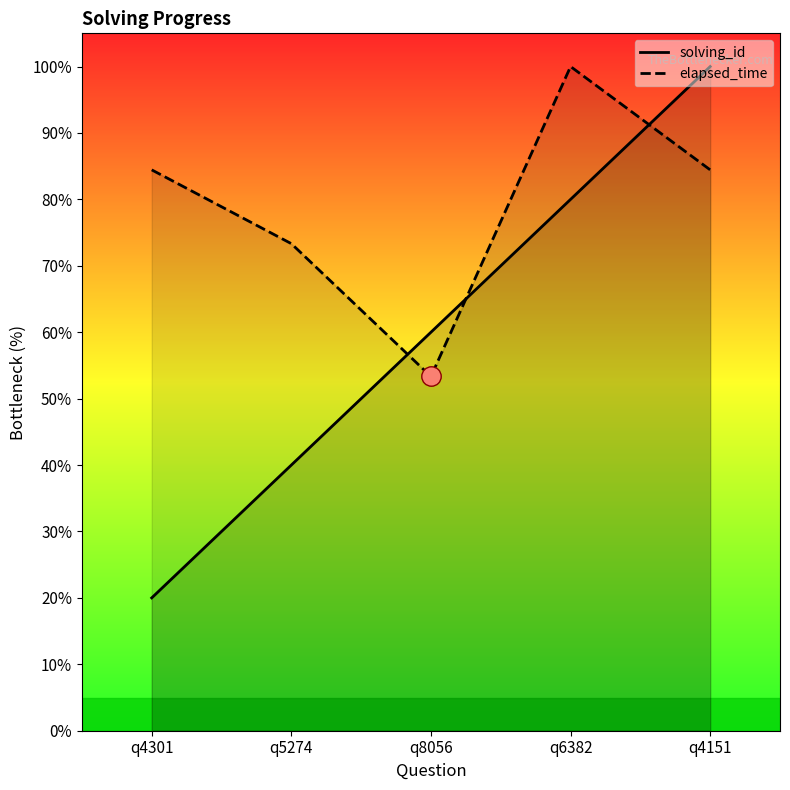

What is the difference between the elapsed_time values at q4301 and q6382?

15.6